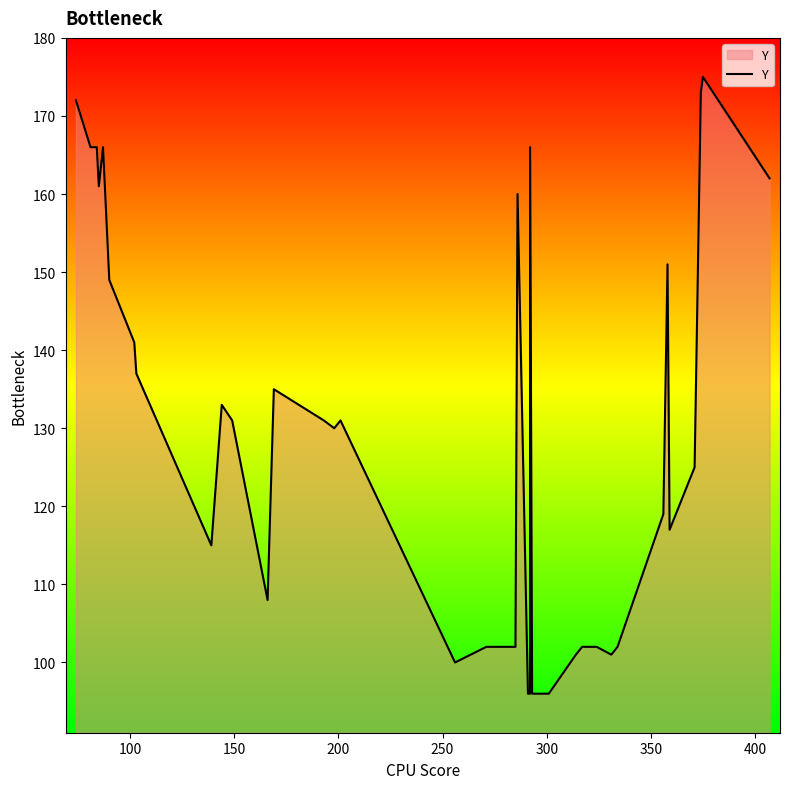

Does the chart display data point markers on the line(s)?

No